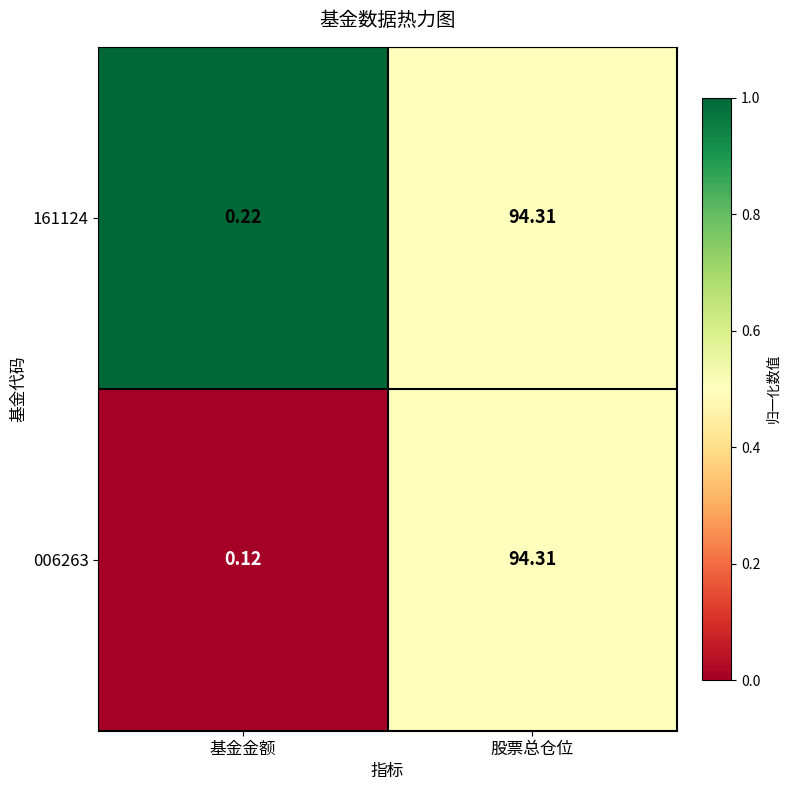

Rank the categories by 161124 value from highest to lowest.

股票总仓位, 基金金额